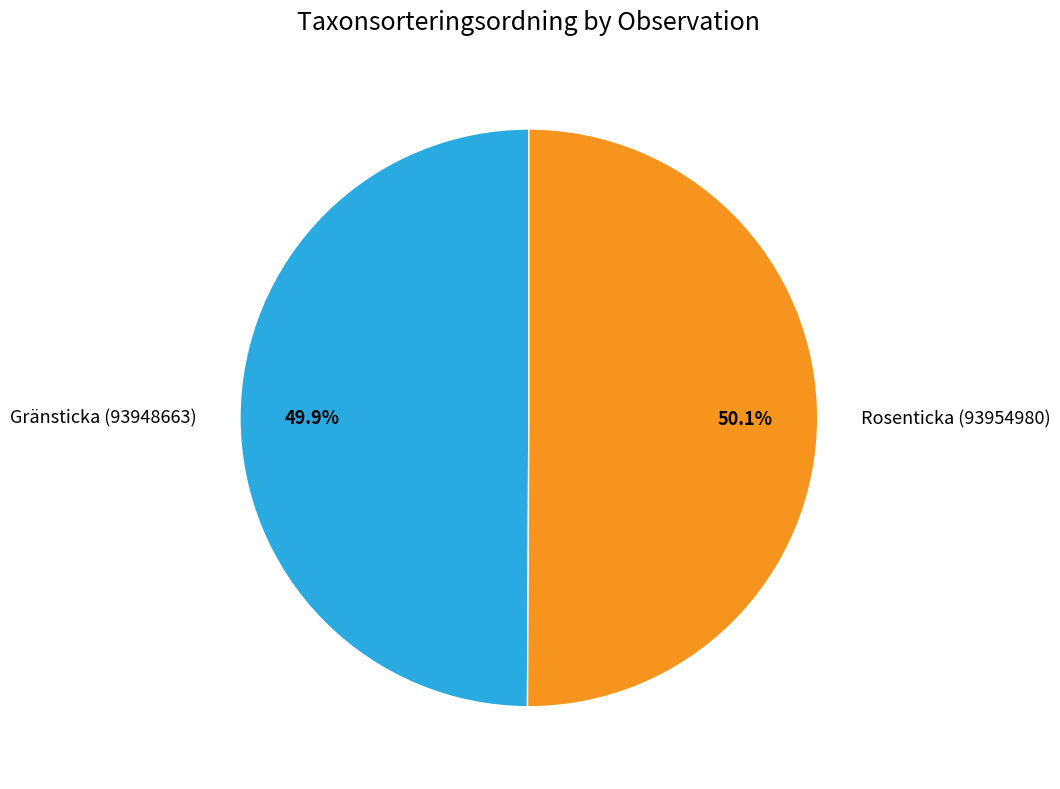

Does any single category account for the majority?

Yes